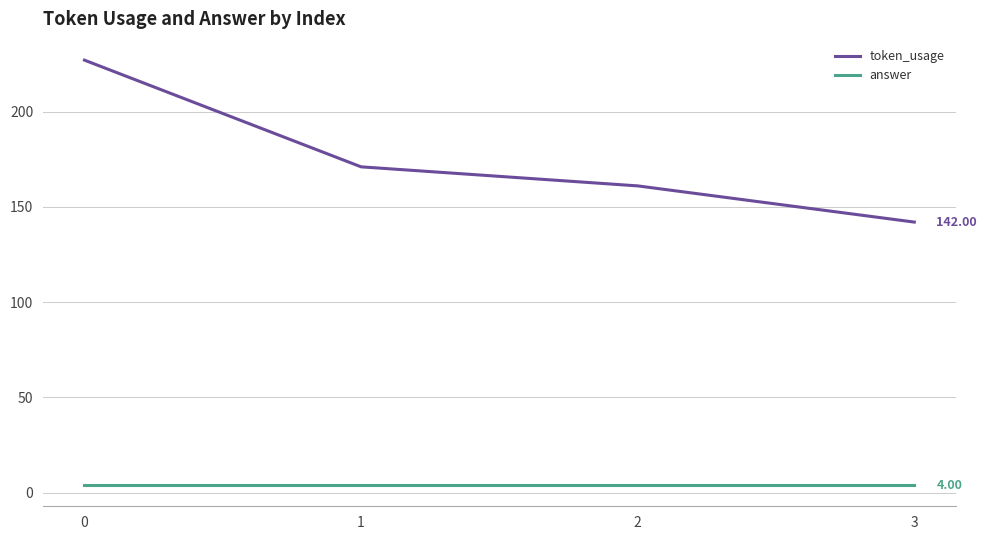

How many values in the token_usage series are below 171?

2